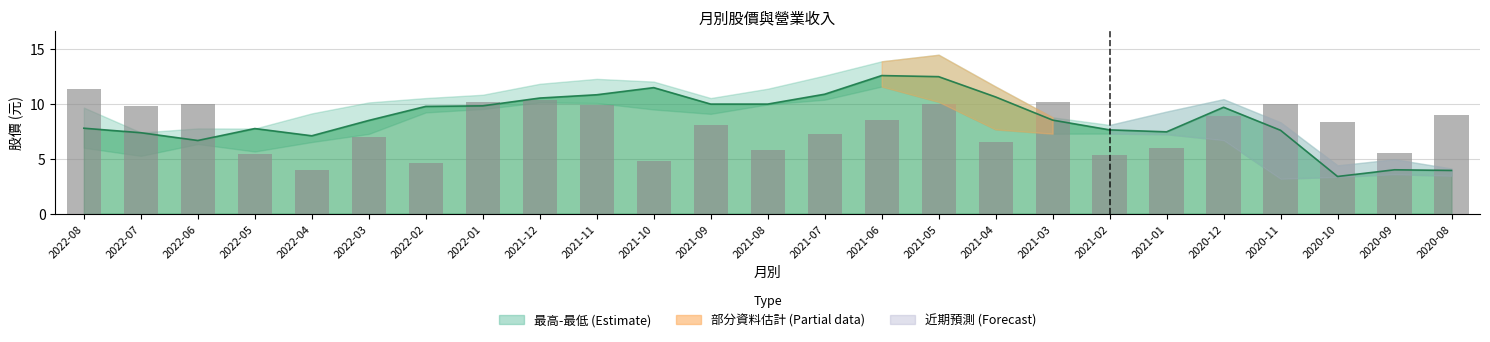

What is the label of the 6th bar from the left?

2022-03